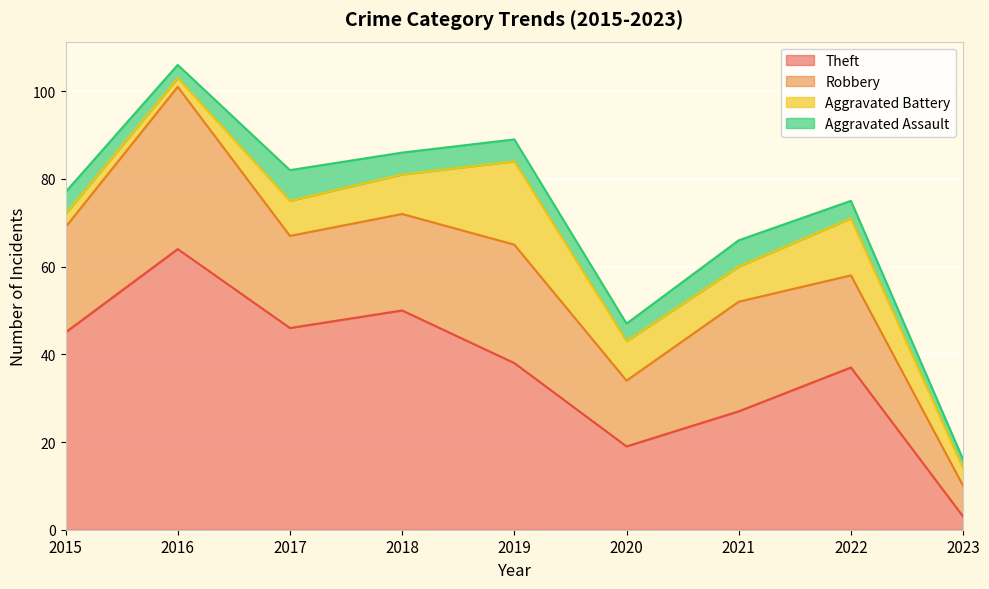

How many Aggravated Assault values are between 4 and 5?

5